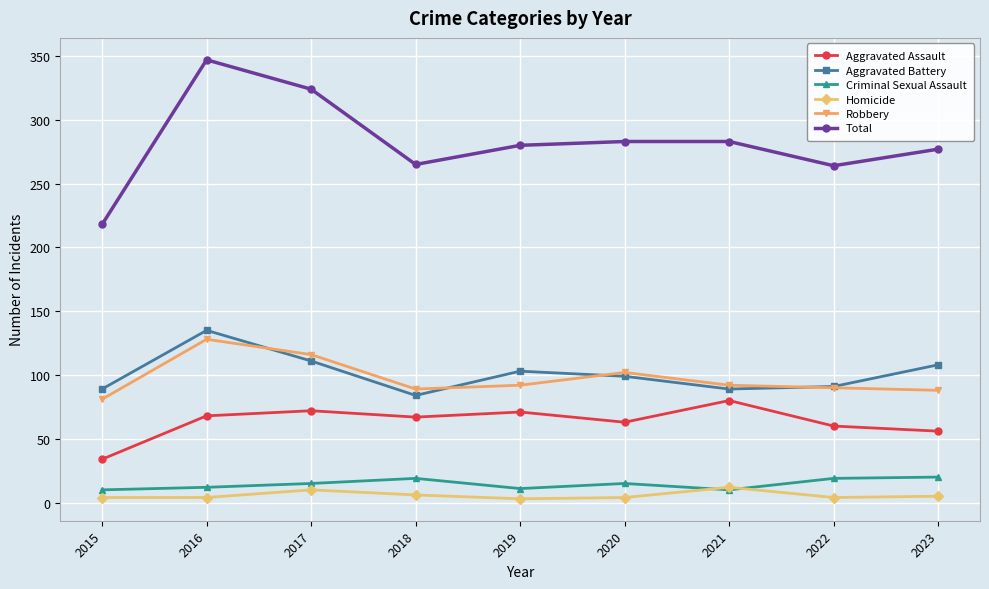

How many categories are shown in the chart?

9